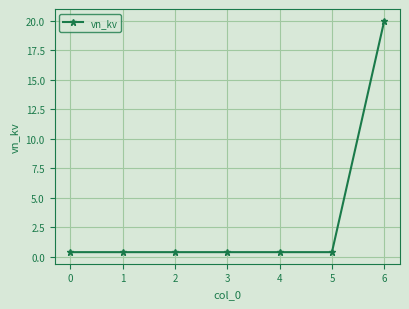

What is the value of the 7th point from the left?

20.0